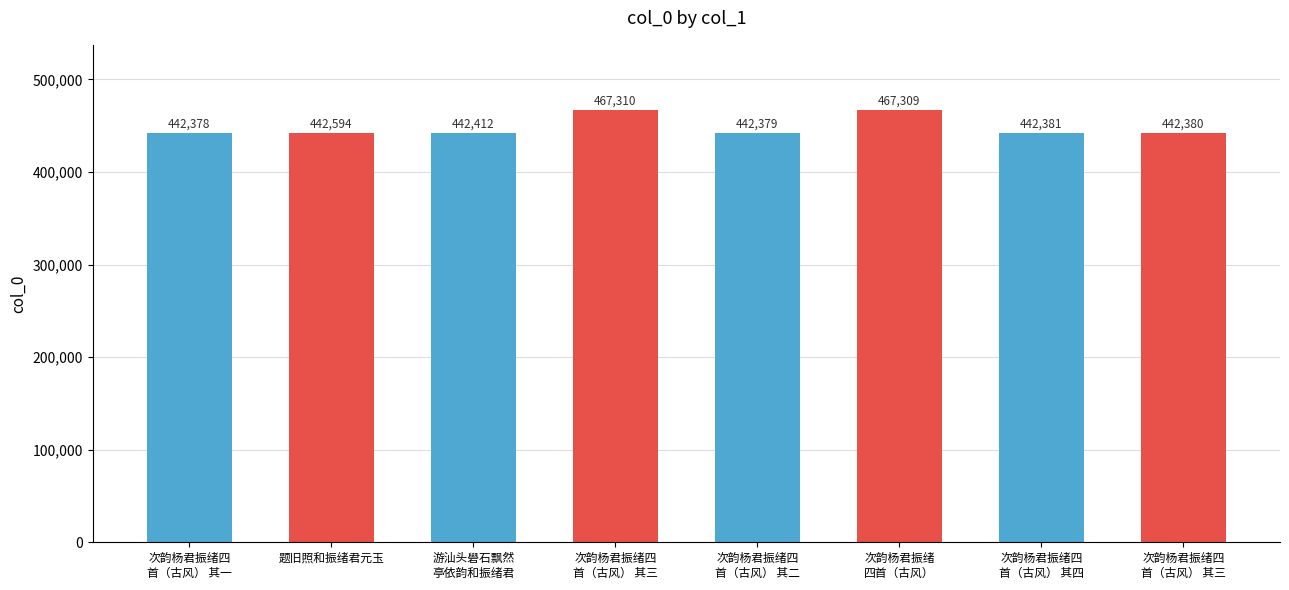

What is the difference between the values at 次韵杨君振绪四
首（古风） 其三 and 题旧照和振绪君元玉?

24716